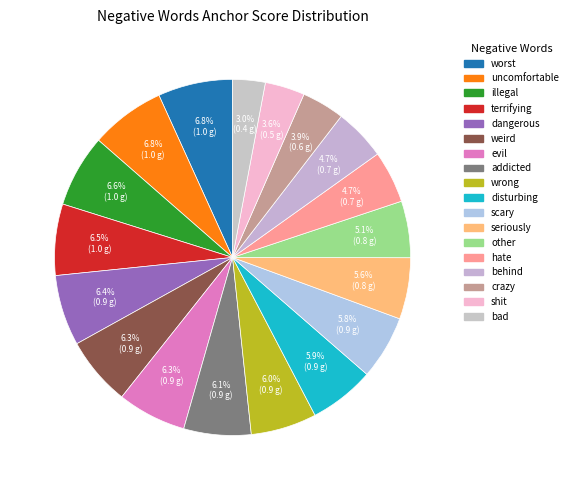

To the nearest percent, what is the average slice percentage?

6%